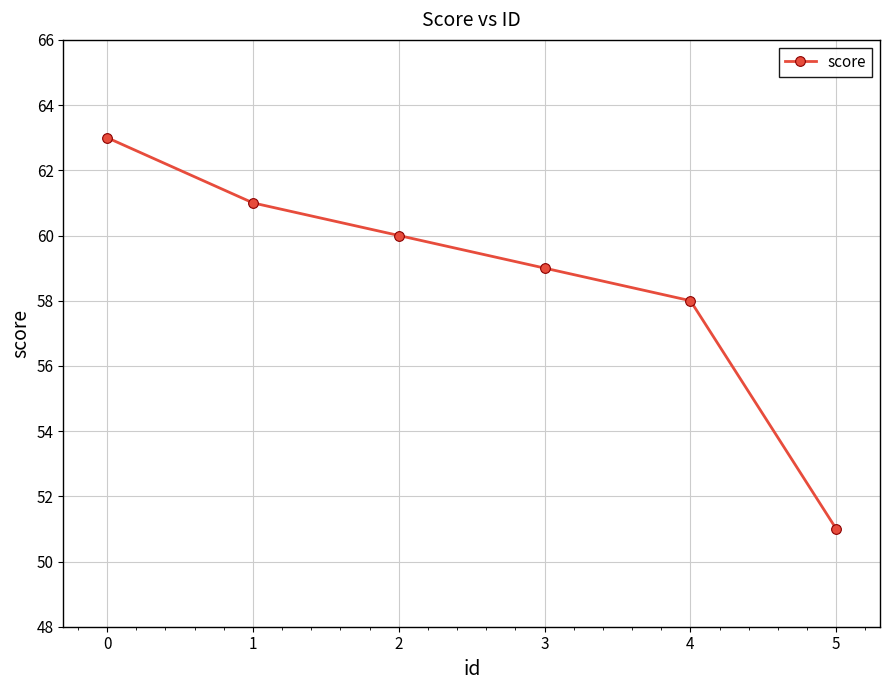

True or false: the data shows 61 at 1.

True